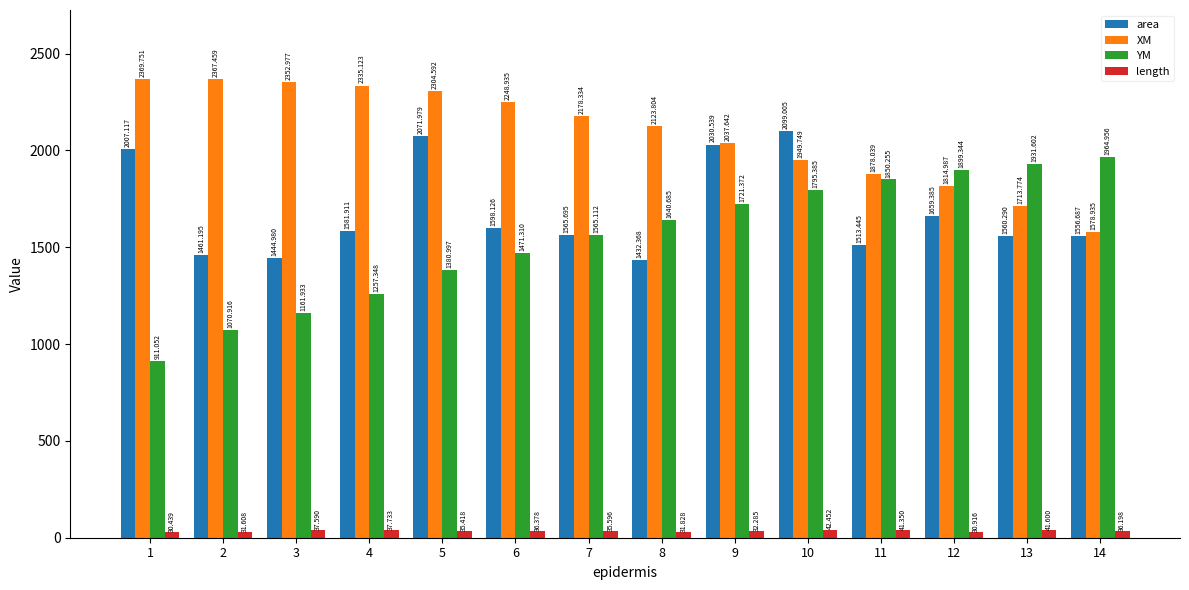

At which category is the sum across all series the highest?

10